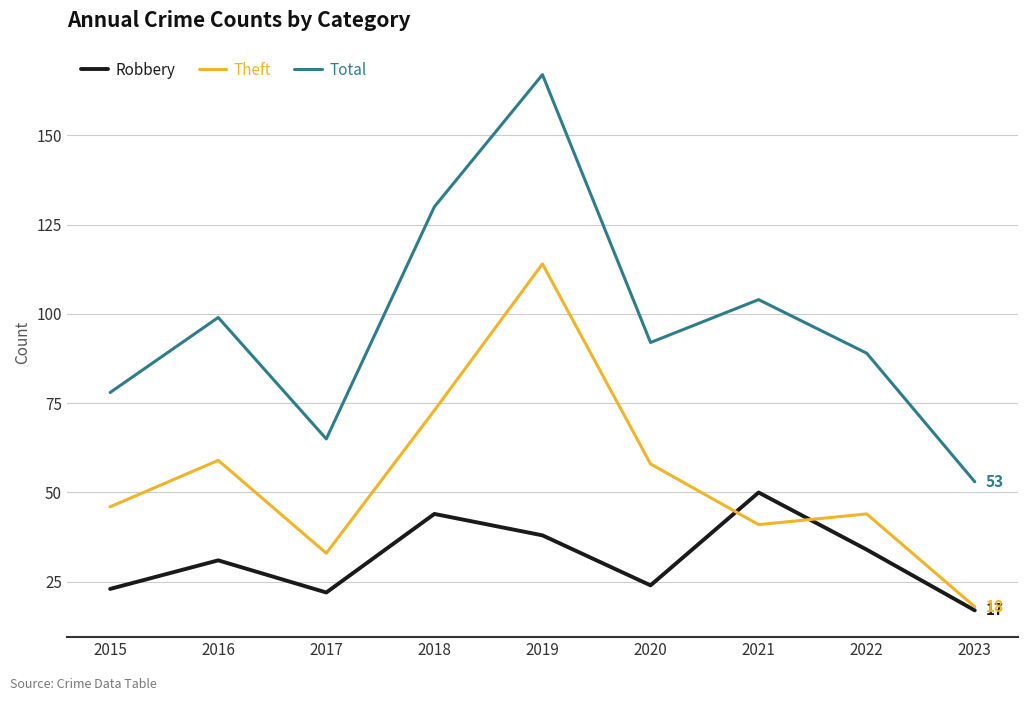

Which series has the widest spread of values?

Total